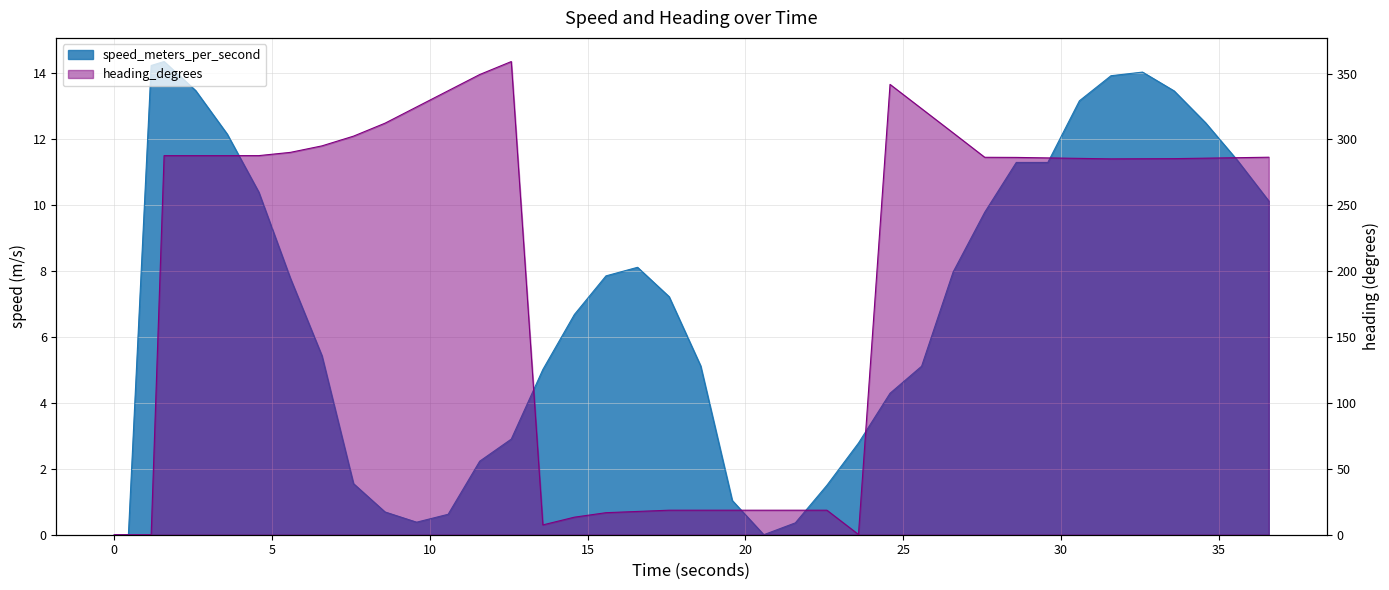

Is it true that heading_degrees equals 527.6 at 29?

False